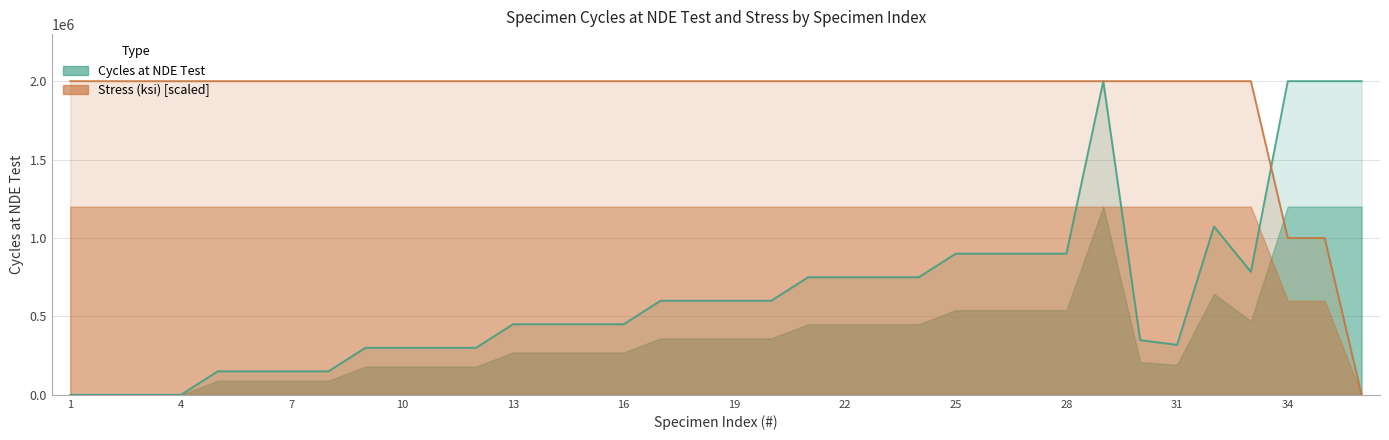

Between 14 and 16, which is larger?

14